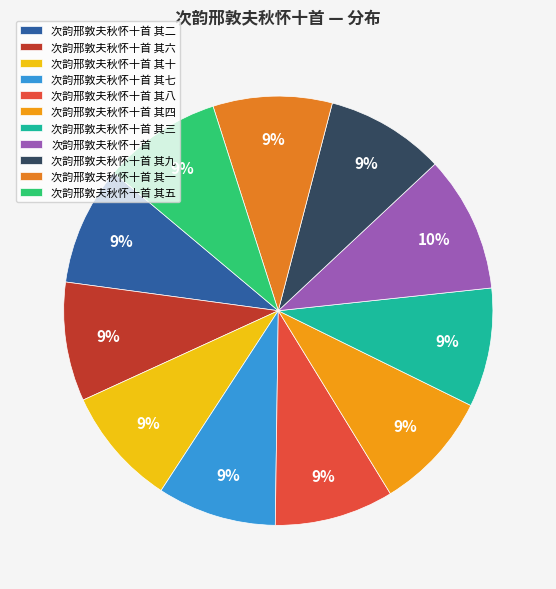

Is the sum of 次韵邢敦夫秋怀十首 其七 and 次韵邢敦夫秋怀十首 其十 greater than half?

No